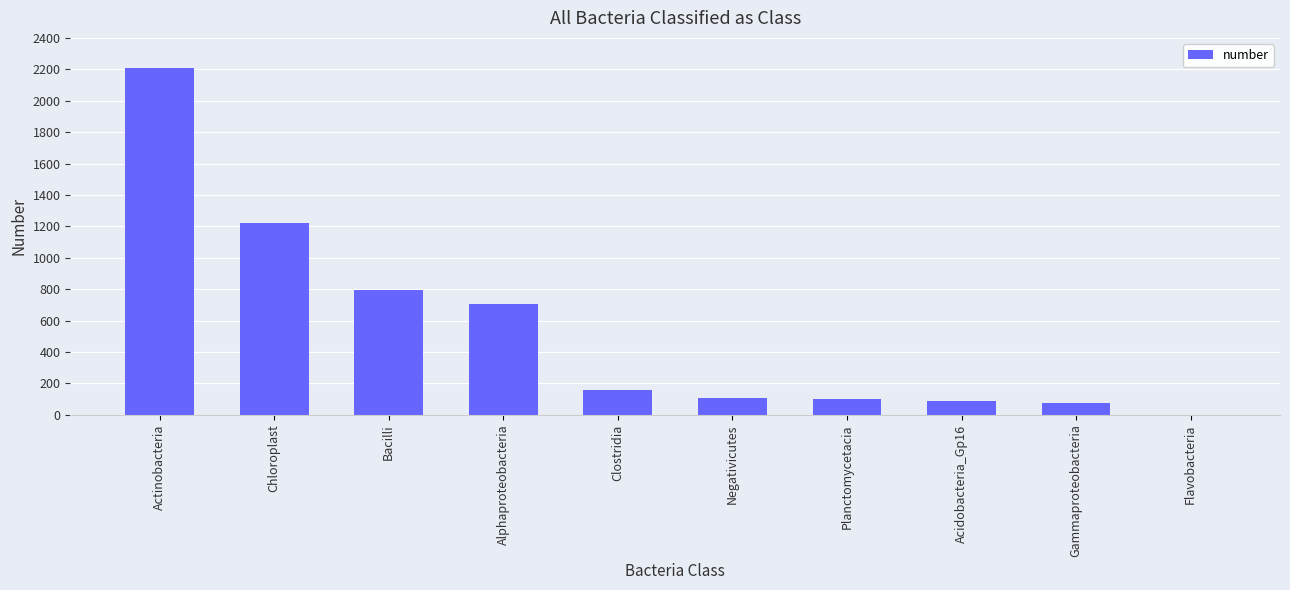

What is the maximum value shown in the chart?

2209